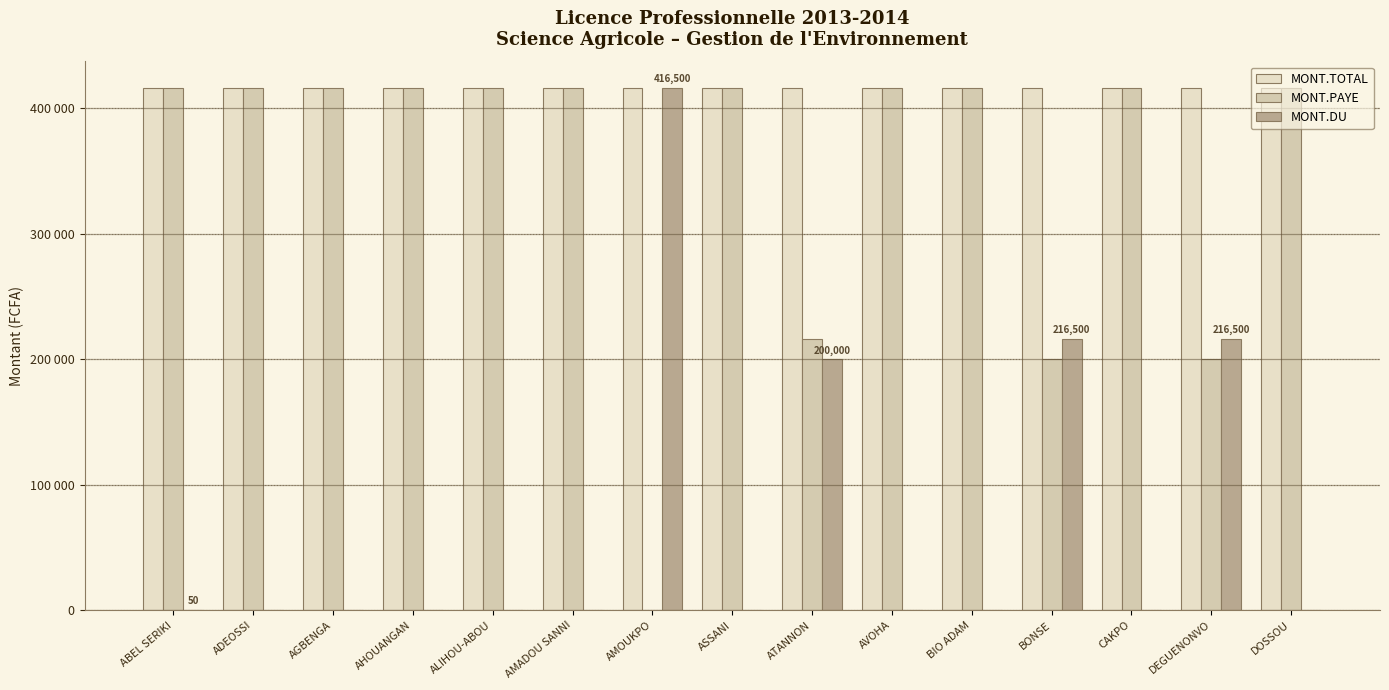

Are the bars horizontal?

No